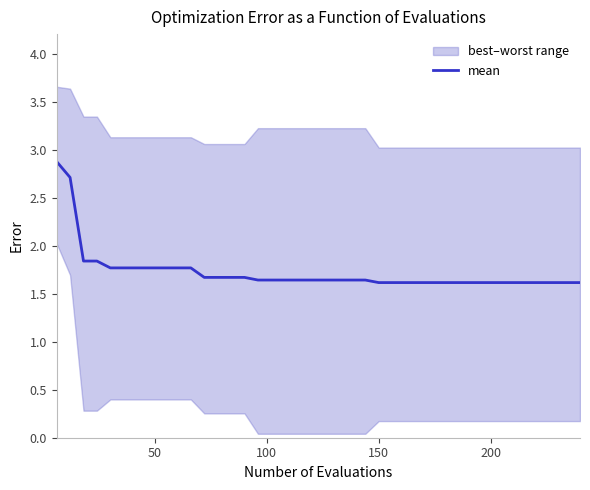

What is the difference between the maximum and second lowest values?

1.3